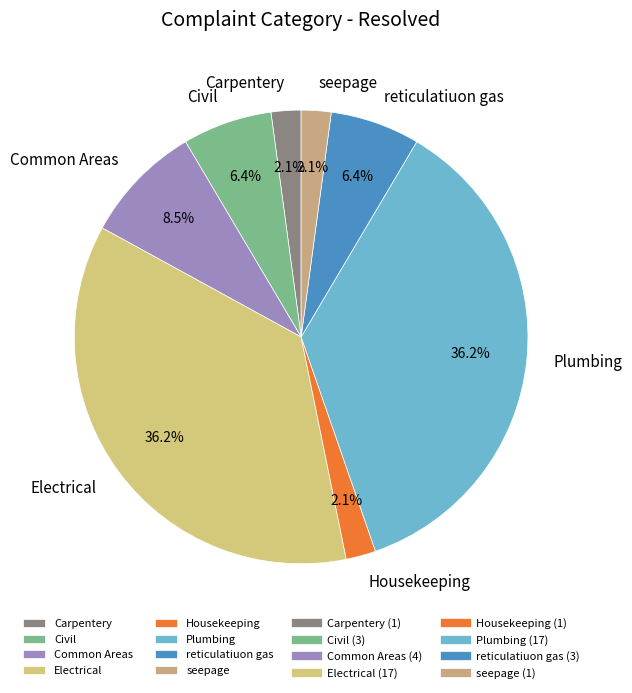

What percentage is NOT represented by seepage?

97.9%